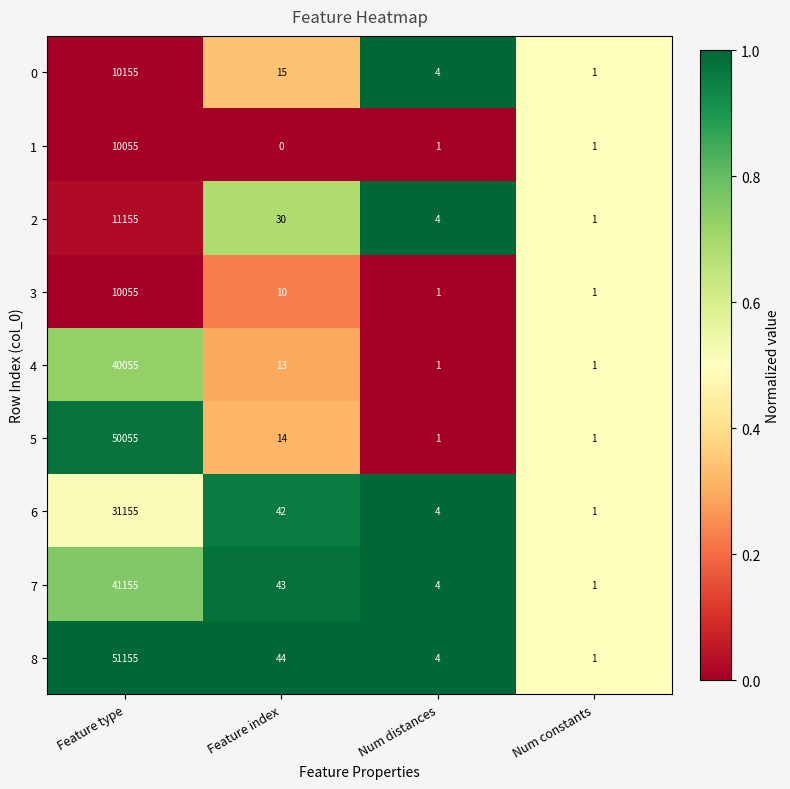

Where does the 7 series first go above 43?

Feature type